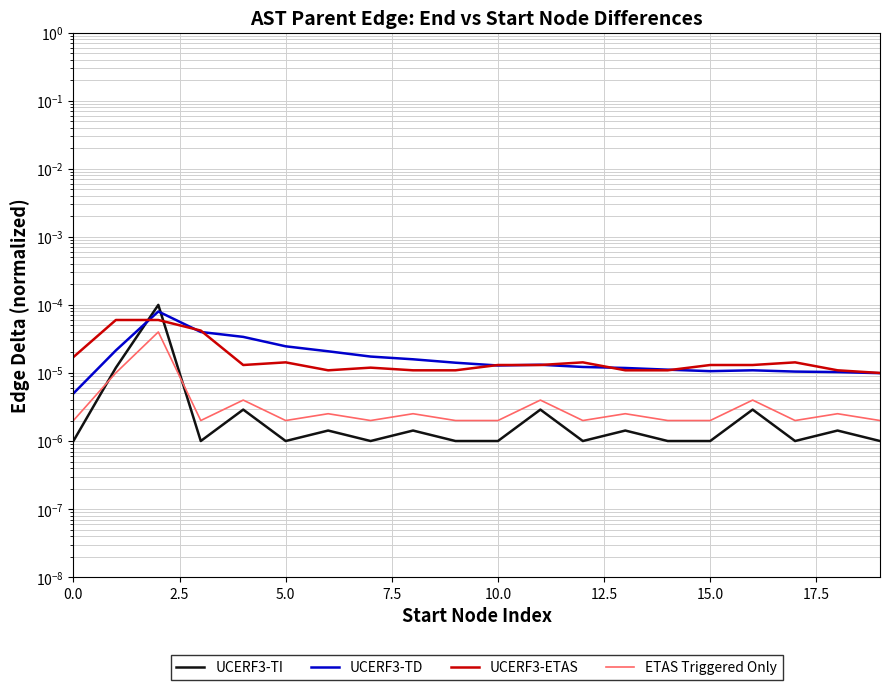

True or false: UCERF3-ETAS and ETAS Triggered Only intersect in this chart.

False